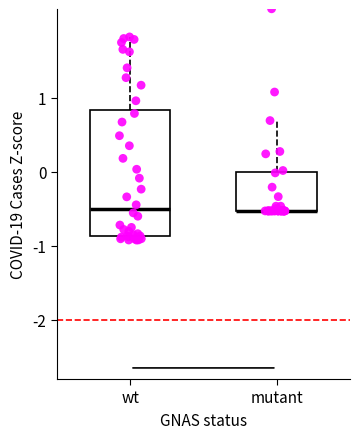

Where does the median line of the box for wt sit on the y-axis? The values are not printed on the chart, so give them approximately, as read against the axis.

-0.5